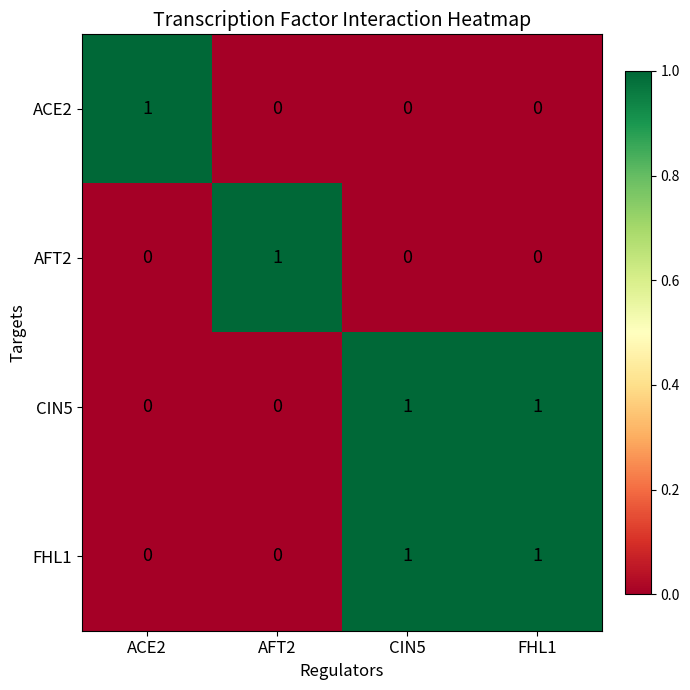

The value of CIN5 at FHL1 is 0. True or false?

False